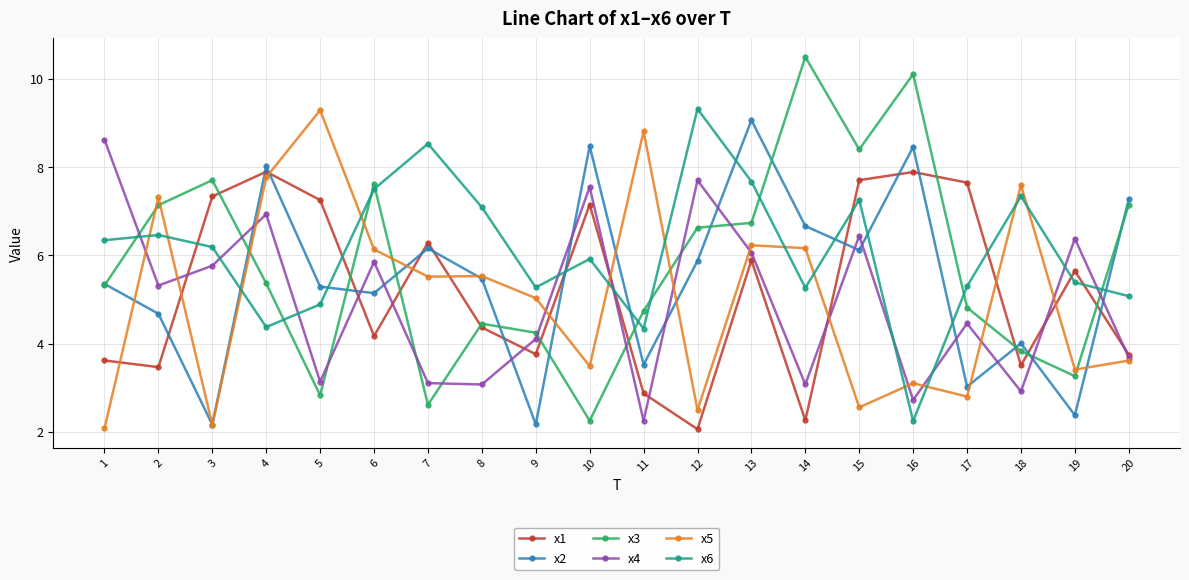

Where does the x6 series first go above 6?

1